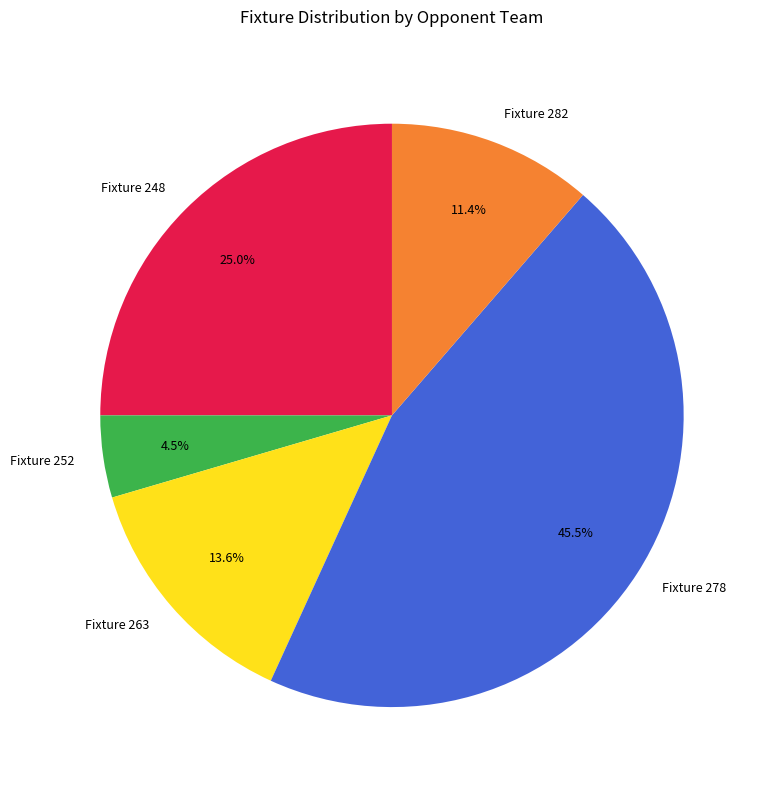

How many segments does this pie chart have?

5